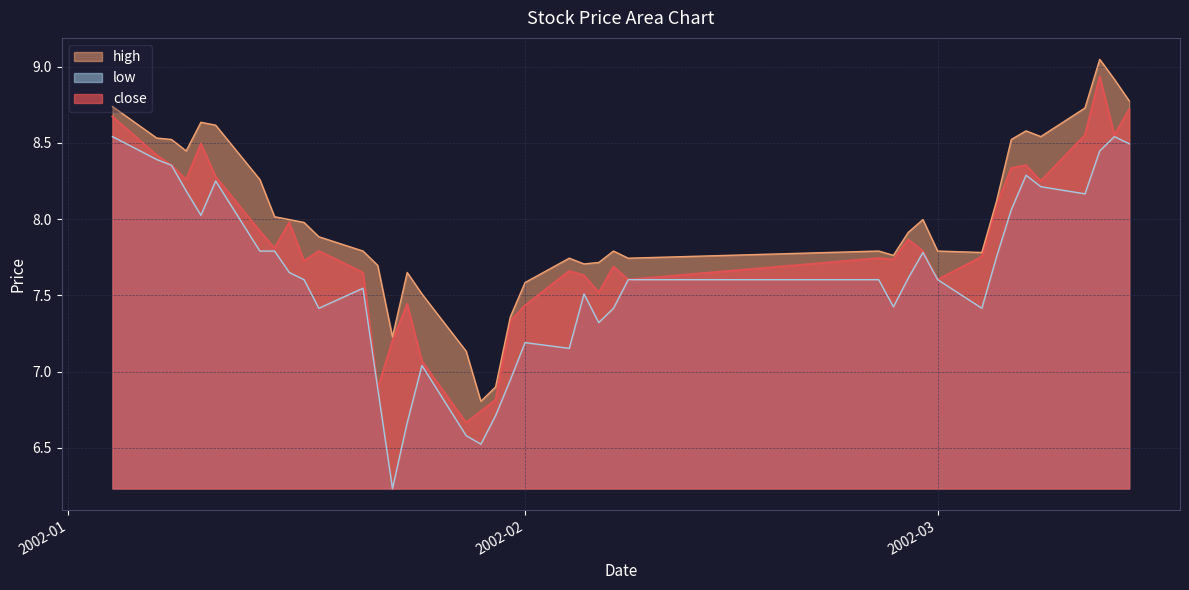

True or false: low and high cross at least once.

False